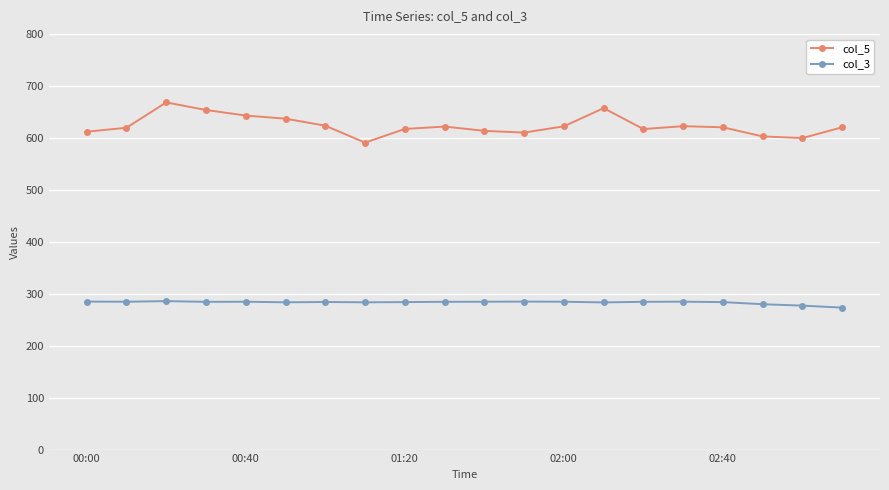

What is the value of the col_3 point at the 2nd from the left?

284.6